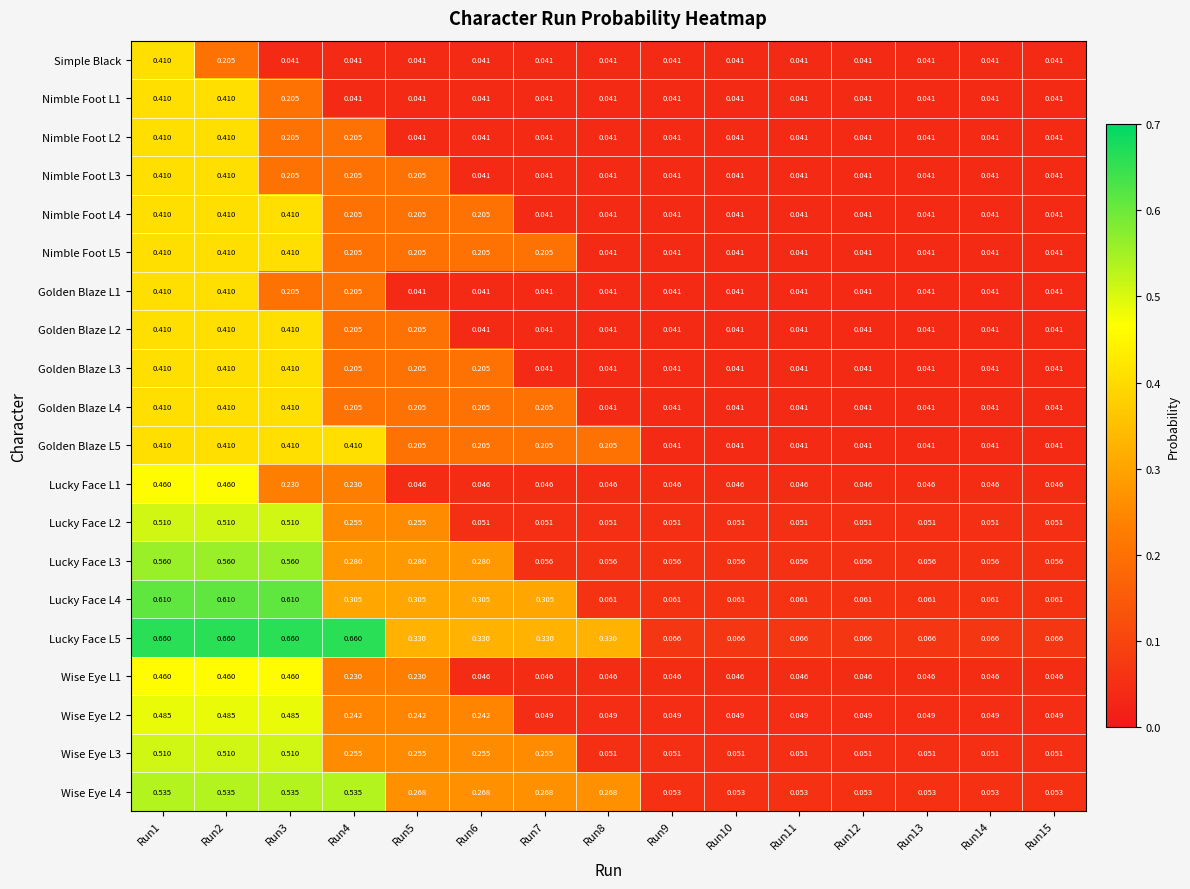

How many data points does each series have?

15